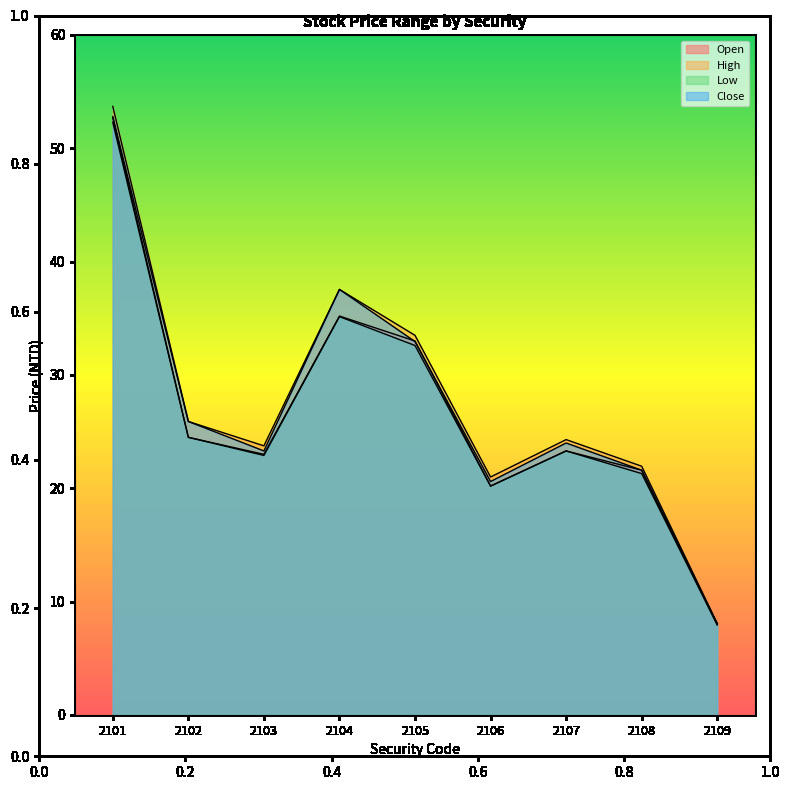

At which category is the sum across all series the highest?

2101